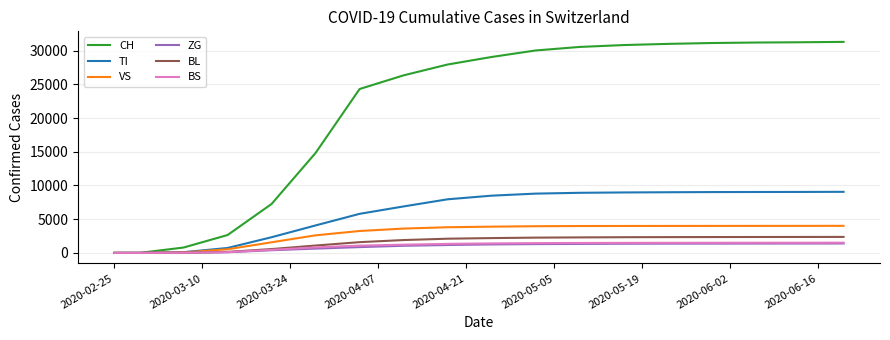

Which series has the largest total across all categories?

CH